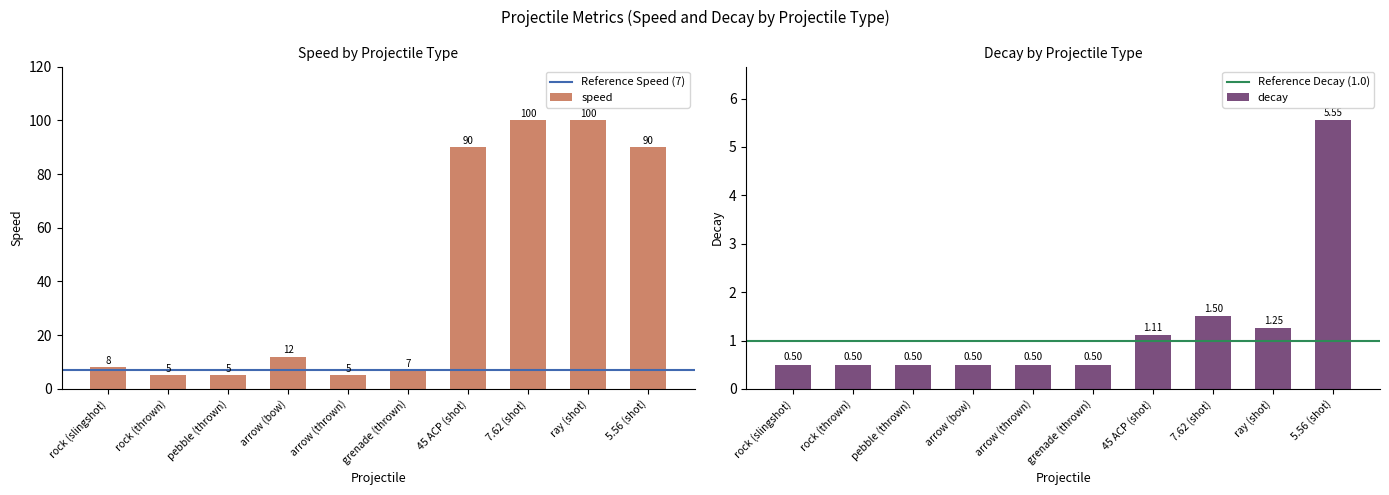

Reading right to left, extract all data points from this chart.

speed: 5.56 (shot)=90.0	ray (shot)=100.0	7.62 (shot)=100.0	45 ACP (shot)=90.0	grenade (thrown)=7.0	arrow (thrown)=5.0	arrow (bow)=12.0	pebble (thrown)=5.0	rock (thrown)=5.0	rock (slingshot)=8.0
decay: 5.56 (shot)=5.6	ray (shot)=1.2	7.62 (shot)=1.5	45 ACP (shot)=1.1	grenade (thrown)=0.5	arrow (thrown)=0.5	arrow (bow)=0.5	pebble (thrown)=0.5	rock (thrown)=0.5	rock (slingshot)=0.5